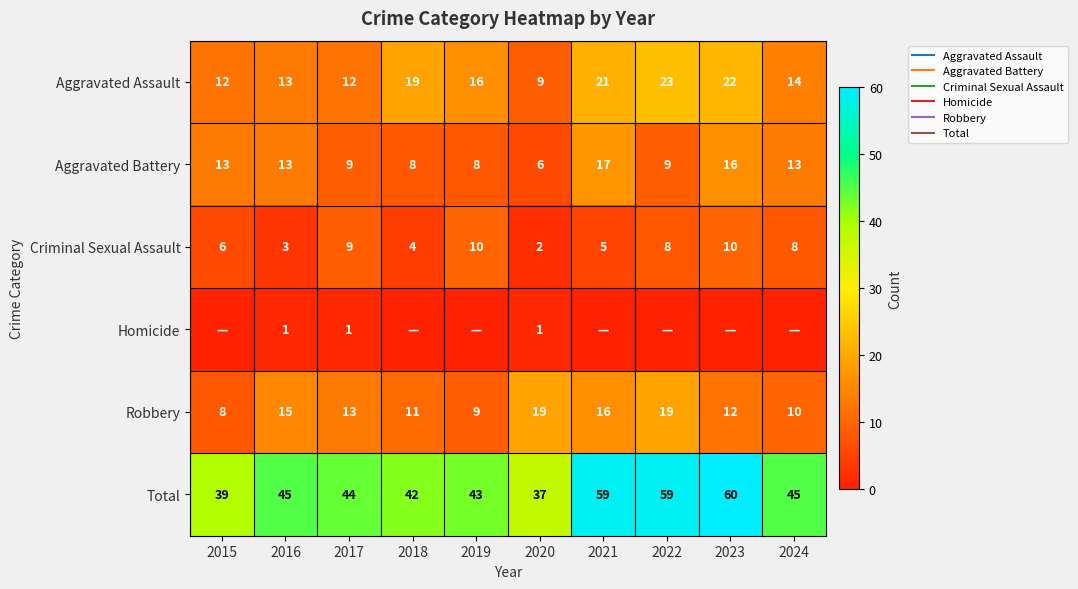

At which category is the sum across all series the highest?

2023